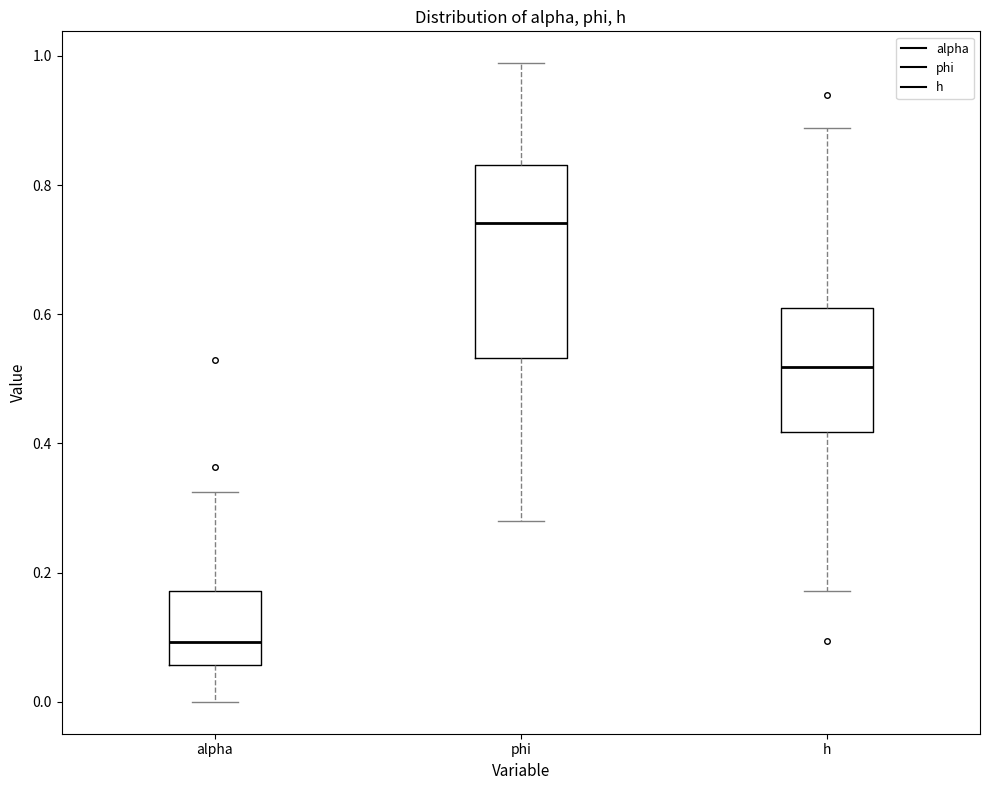

Reading left to right, read every box against the y-axis: the position of its median line, the range the box covers, and the ends of its whiskers. The values are not printed on the chart, so give them approximately, as read against the axis.

alpha: median 0.10, box 0.06 to 0.18, whiskers 0.00 to 0.32
phi: median 0.74, box 0.54 to 0.84, whiskers 0.28 to 0.98
h: median 0.52, box 0.42 to 0.62, whiskers 0.18 to 0.88